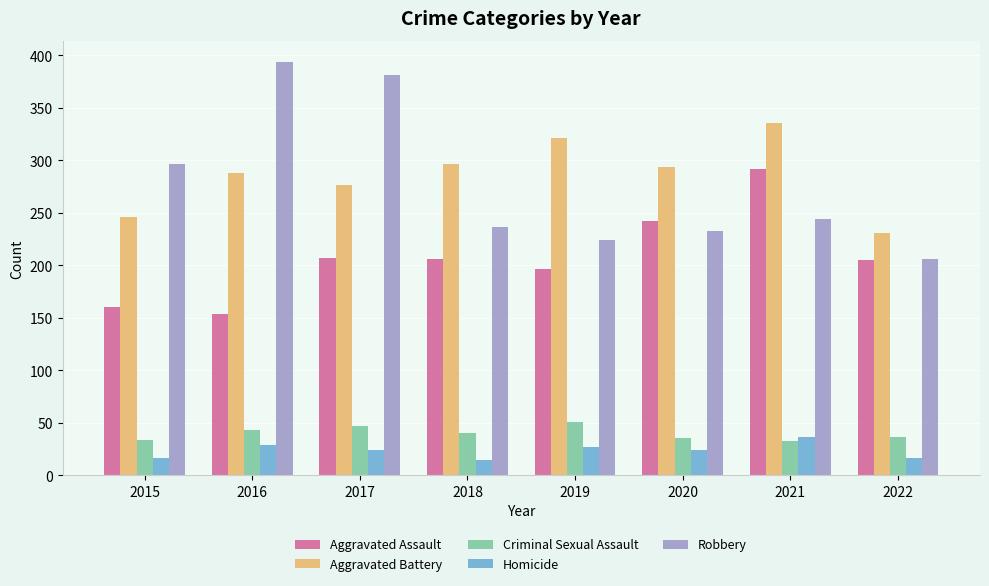

At which label does Aggravated Battery reach its peak?

2021